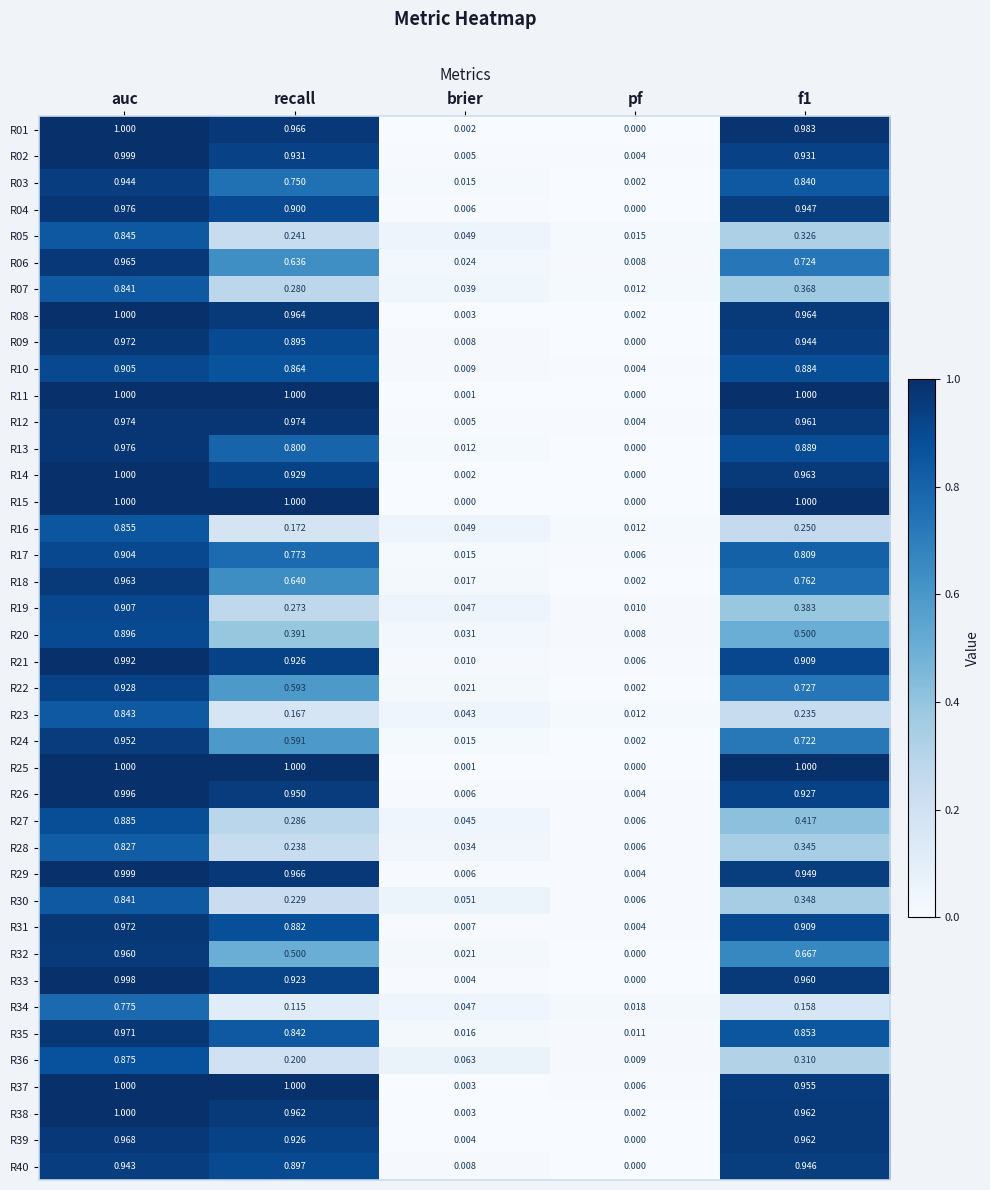

Which category has the highest value in the R19 series?

auc